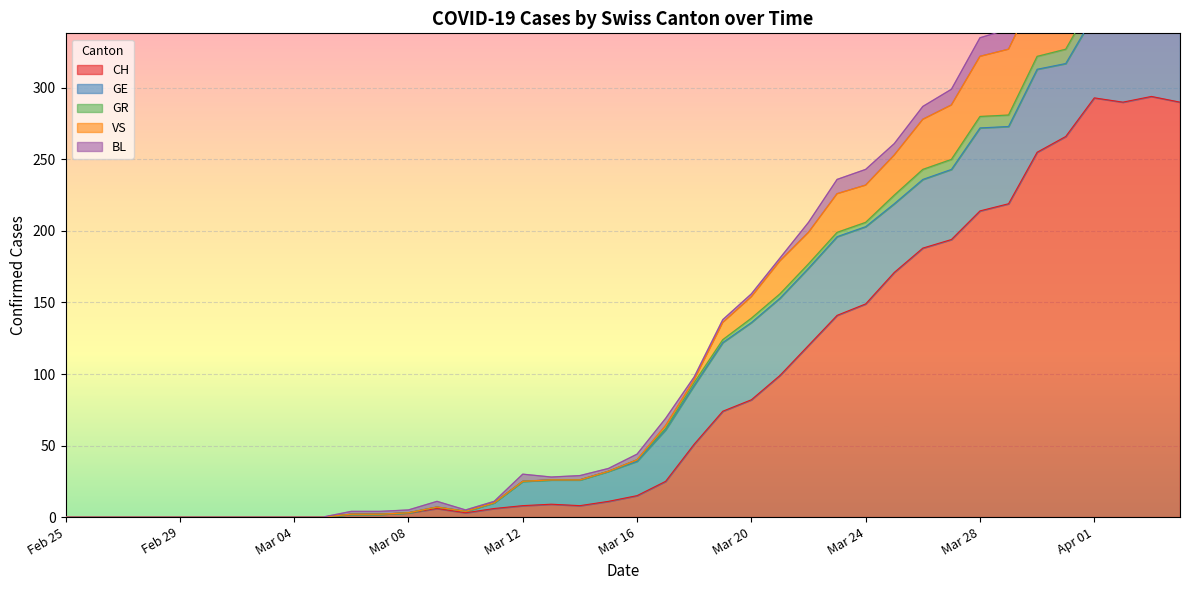

True or false: VS has more than 0 points higher than both neighbors.

True